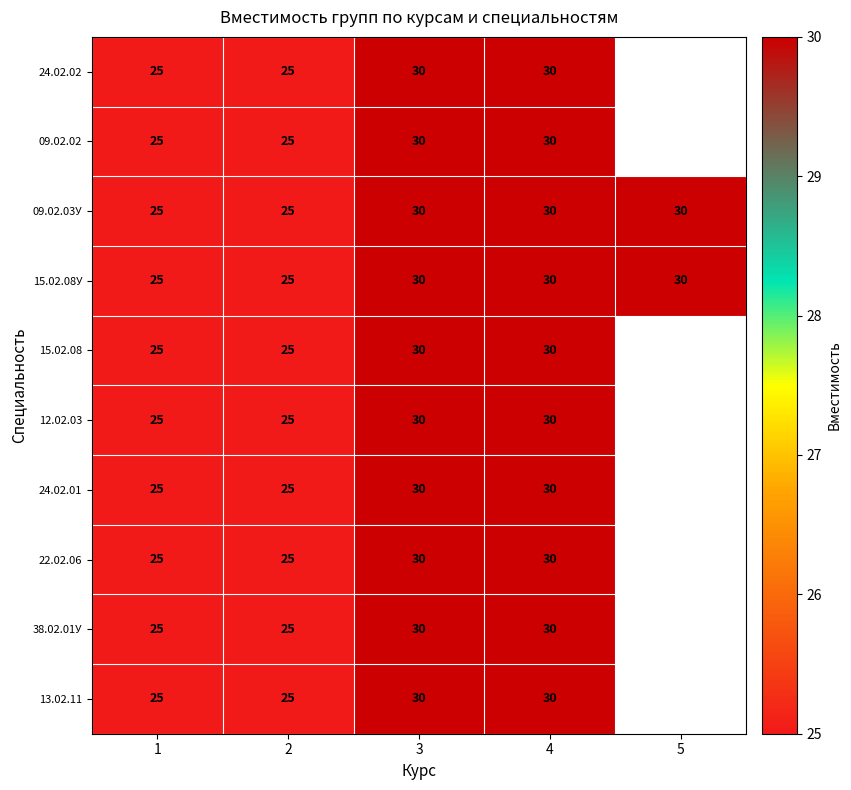

Which category has the lowest value across all series?

1